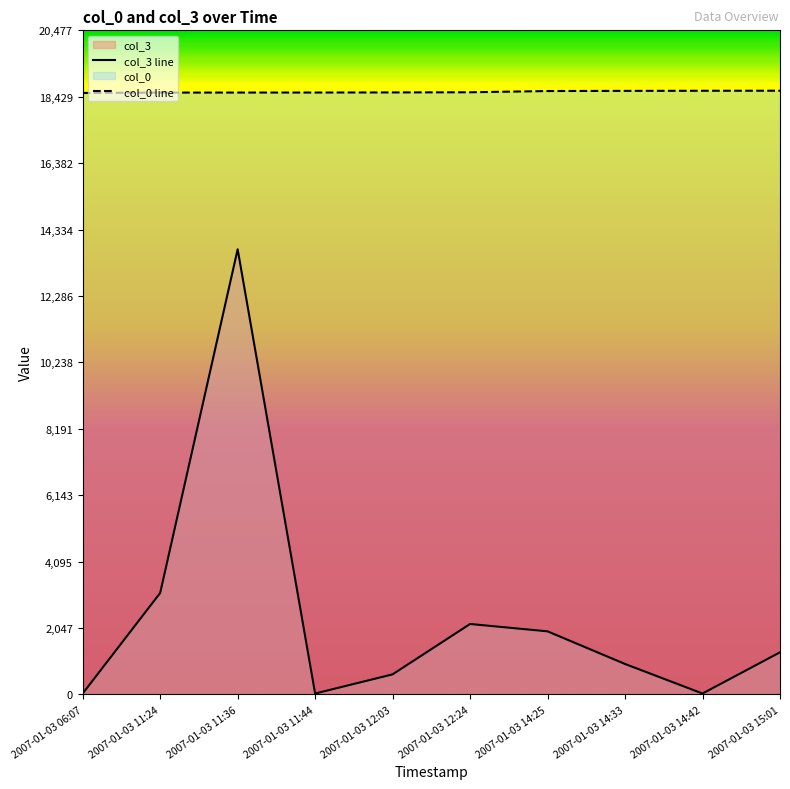

What is the difference between the maximum and minimum values in the col_0 line series?

69